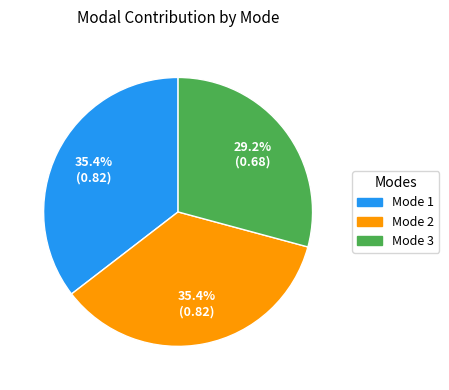

To the nearest percent, what is the difference between the Mode 1 and Mode 3 slice percentages?

6%